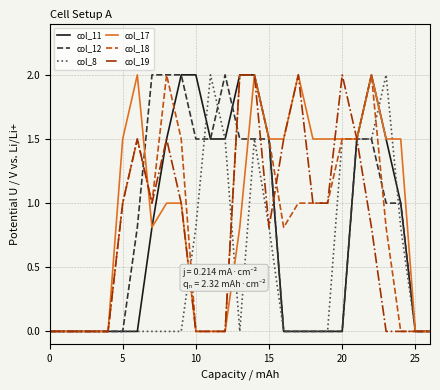

What is the average value of the col_18 series?

0.8